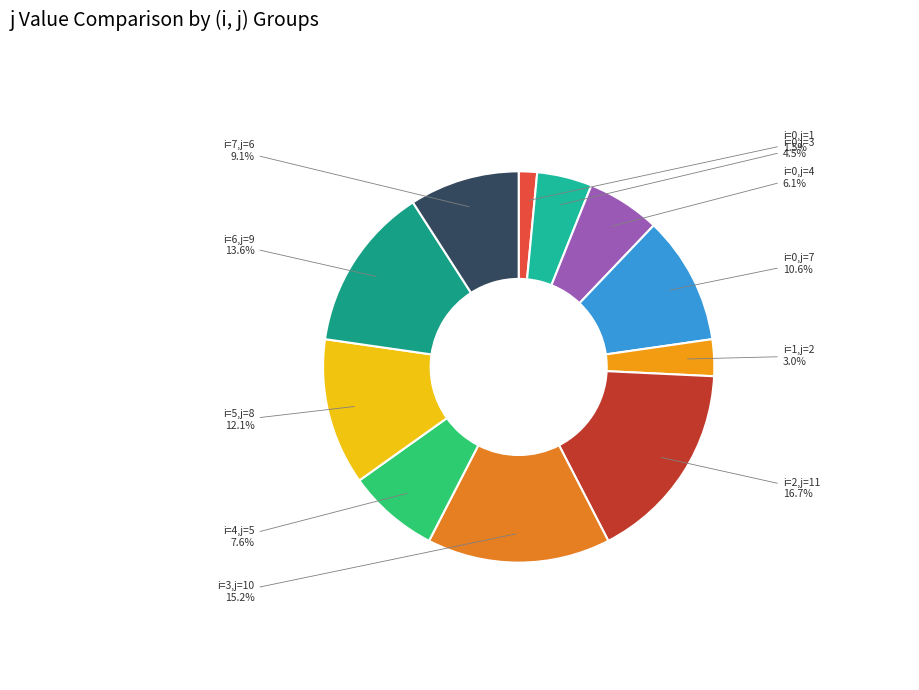

Between i=0,j=3 and i=5,j=8, which is larger?

i=5,j=8